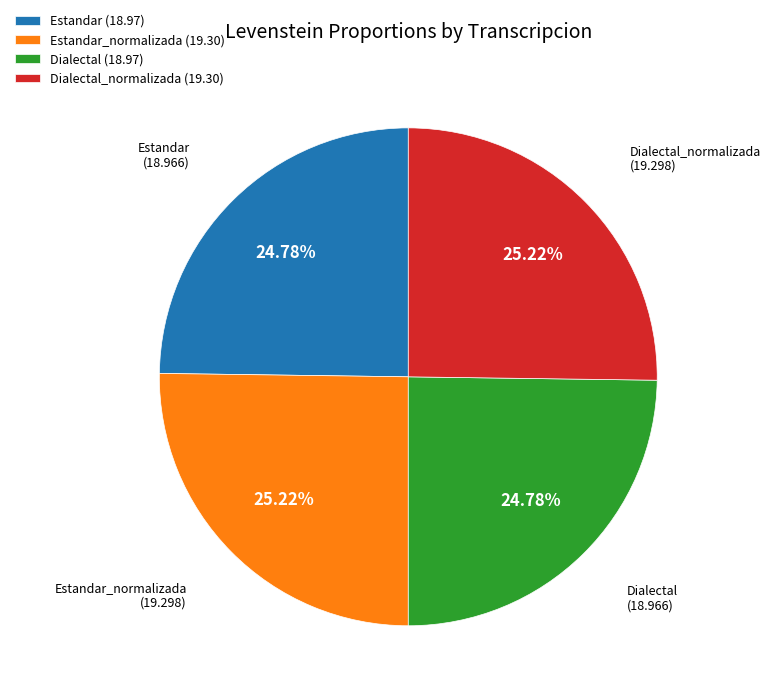

Is Estandar_normalizada (19.30) the majority of the pie?

No